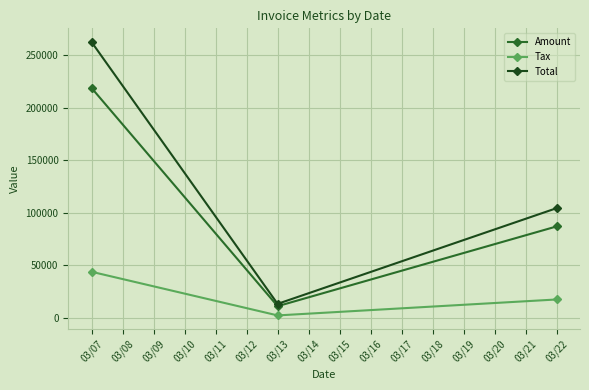

Reading right to left, extract all data points from this chart.

Amount: 86943.0	11006.0	218709.0
Tax: 17388.6	2201.2	43741.8
Total: 104332.0	13207.2	262451.0